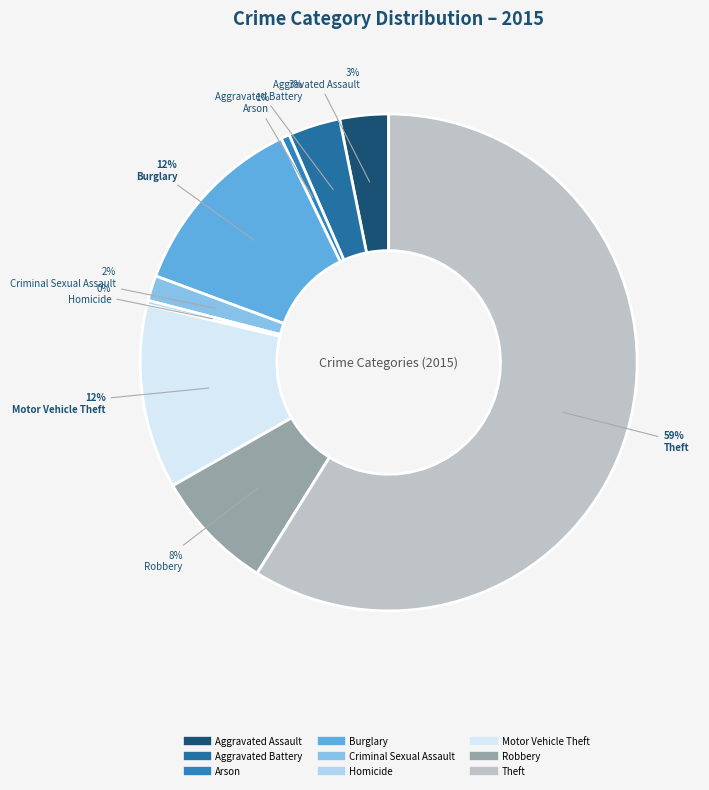

Is it true that Aggravated Assault is 15% of the pie?

False